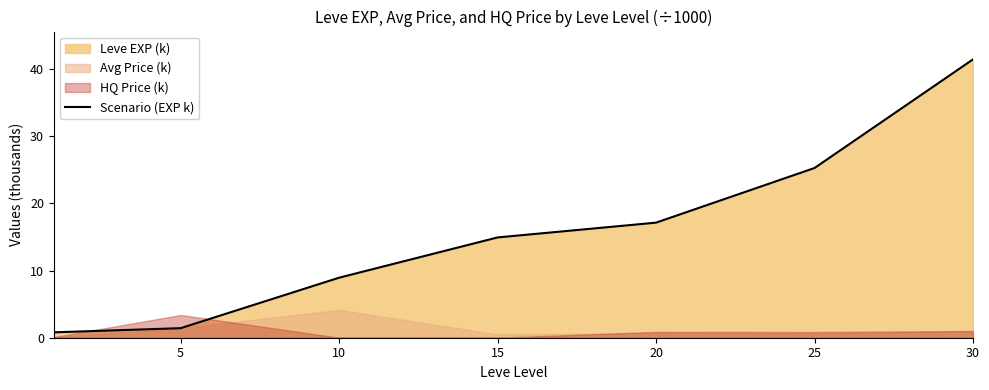

At which label does Scenario (EXP k) first exceed 14?

15